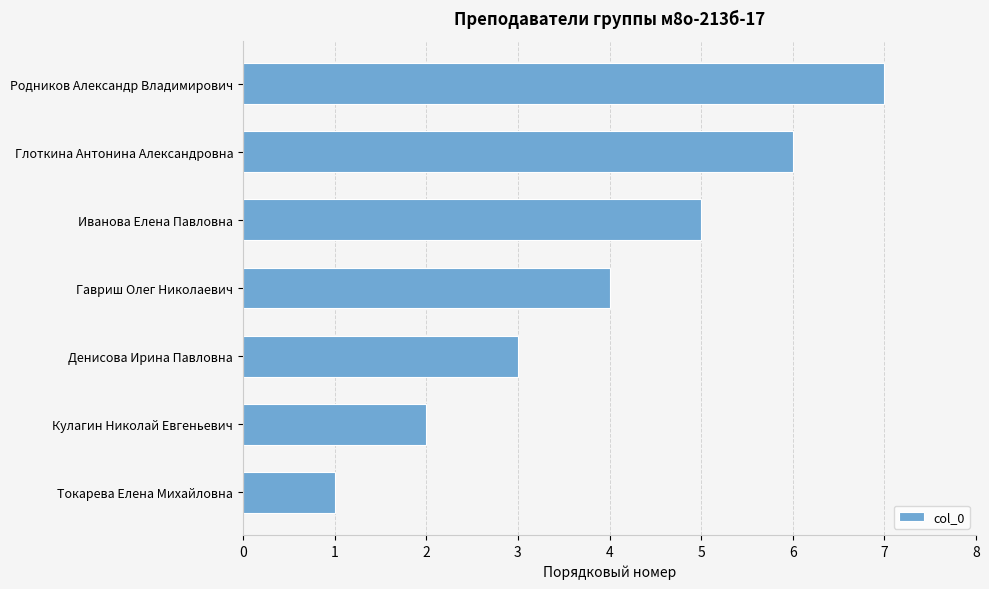

How many data points does each series have?

7